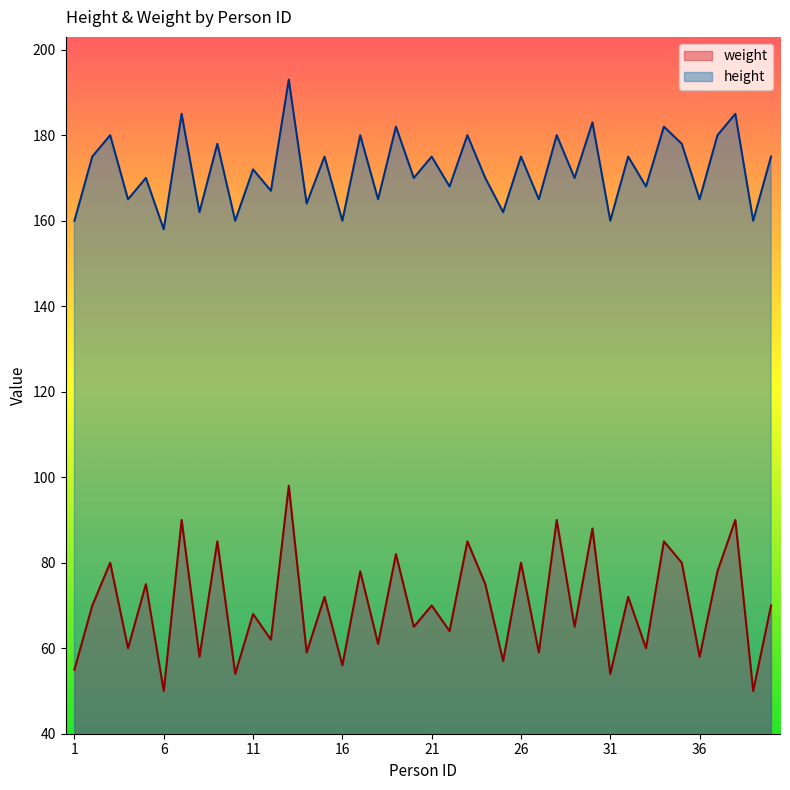

What is the sum of the height values at 22 and 1?

328